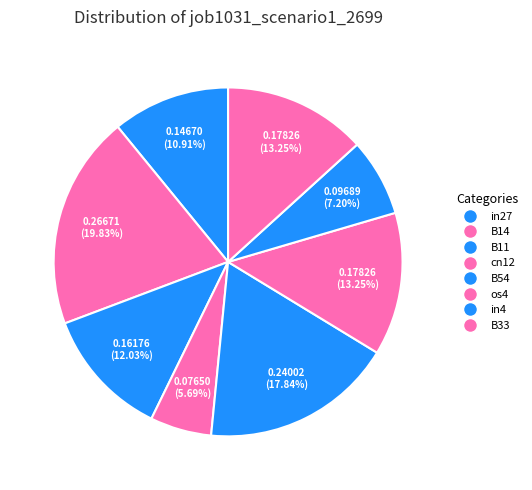

How many segments does this pie chart have?

8